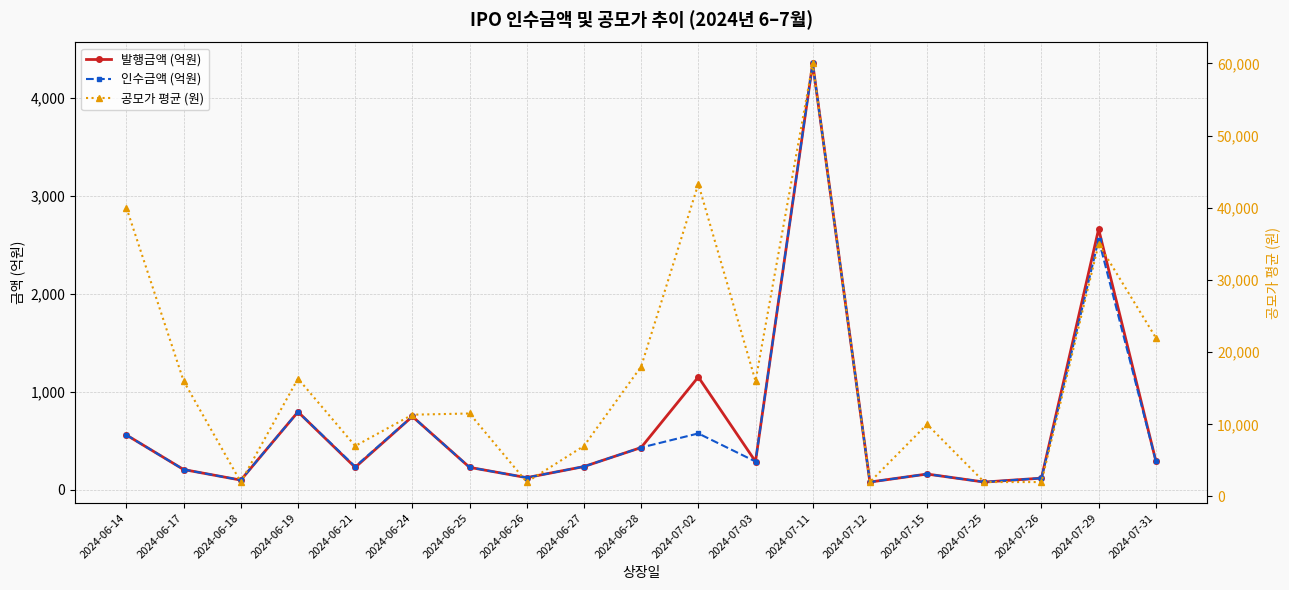

Reading left to right, transcribe all the data shown in this chart.

발행금액 (억원): 2024-06-14=560.0	2024-06-17=207.7	2024-06-18=100.0	2024-06-19=796.0	2024-06-21=230.0	2024-06-24=749.0	2024-06-25=230.0	2024-06-26=125.0	2024-06-27=238.0	2024-06-28=432.0	2024-07-02=1151.8	2024-07-03=289.6	2024-07-11=4350.0	2024-07-12=80.0	2024-07-15=161.8	2024-07-25=80.0	2024-07-26=120.0	2024-07-29=2660.0	2024-07-31=297.0
인수금액 (억원): 2024-06-14=560.0	2024-06-17=207.7	2024-06-18=100.0	2024-06-19=796.0	2024-06-21=238.0	2024-06-24=749.0	2024-06-25=230.0	2024-06-26=125.0	2024-06-27=238.0	2024-06-28=432.0	2024-07-02=575.9	2024-07-03=289.6	2024-07-11=4350.0	2024-07-12=80.0	2024-07-15=161.8	2024-07-25=80.0	2024-07-26=120.0	2024-07-29=2553.6	2024-07-31=297.0
공모가 평균 (원): 2024-06-14=40000.0	2024-06-17=16000.0	2024-06-18=2000.0	2024-06-19=16333.3	2024-06-21=7000.0	2024-06-24=11333.3	2024-06-25=11500.0	2024-06-26=2000.0	2024-06-27=7000.0	2024-06-28=18000.0	2024-07-02=43300.0	2024-07-03=16000.0	2024-07-11=60000.0	2024-07-12=2000.0	2024-07-15=10000.0	2024-07-25=2000.0	2024-07-26=2000.0	2024-07-29=35000.0	2024-07-31=22000.0